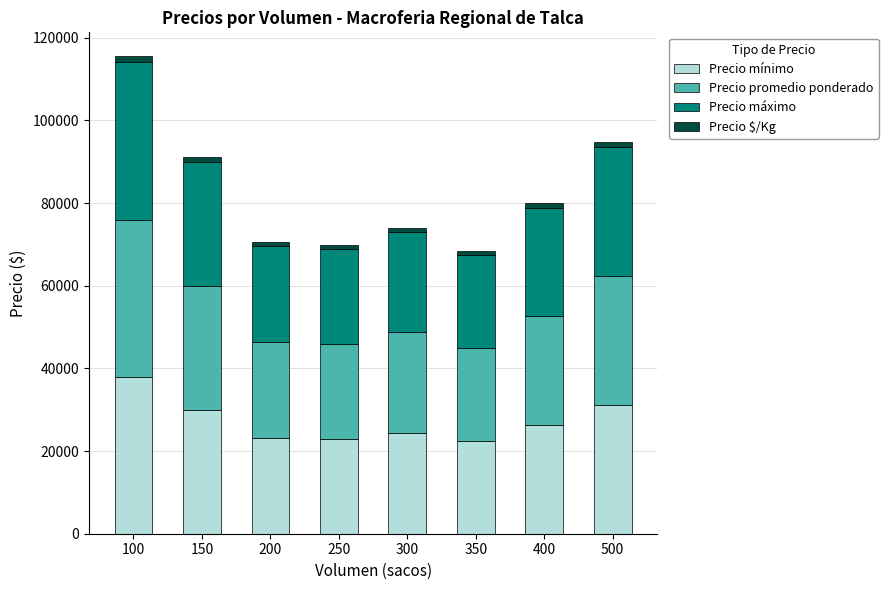

What is the lowest value of the Precio mínimo series?

22500